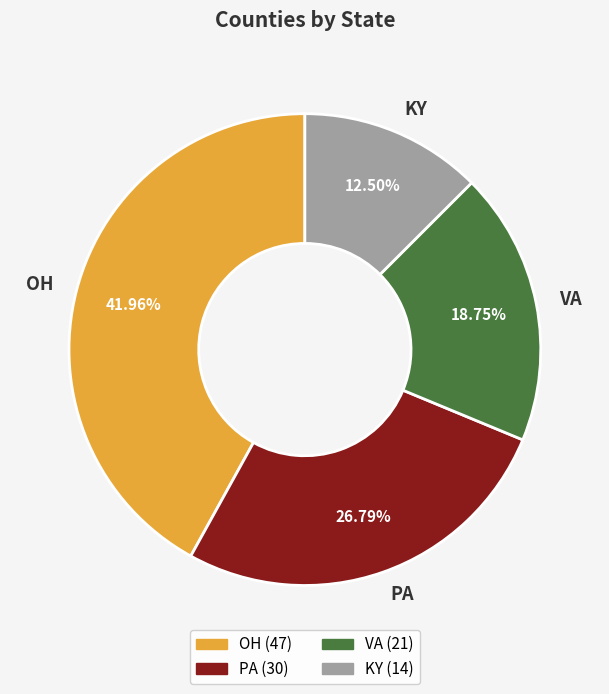

Approximately how many times larger is the value at PA compared to OH?

0.6